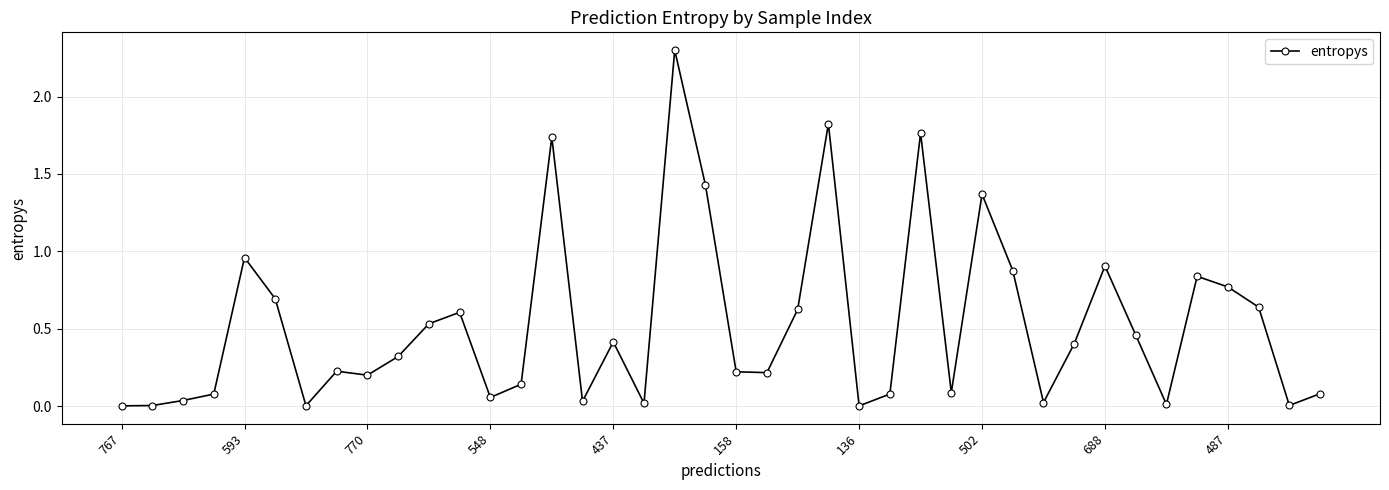

What is the sum of all values?

21.0